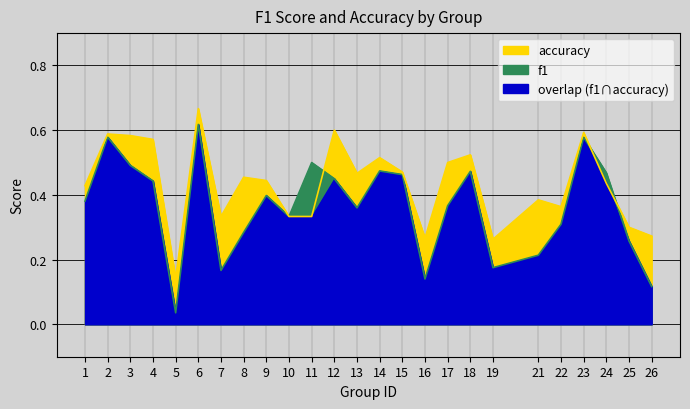

Rank the series by their average value, from highest to lowest.

accuracy, f1